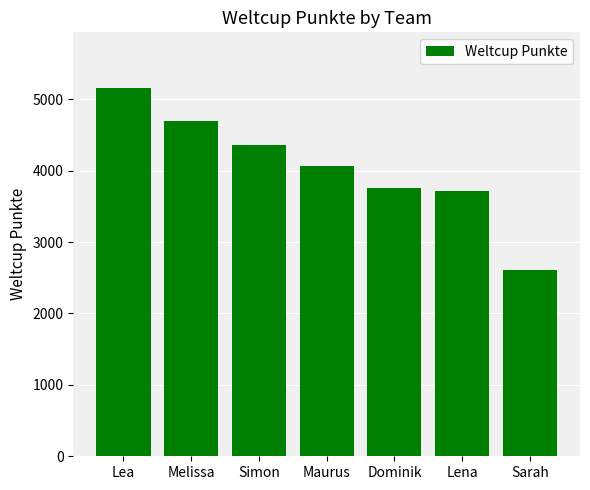

What position from the left is Dominik?

5